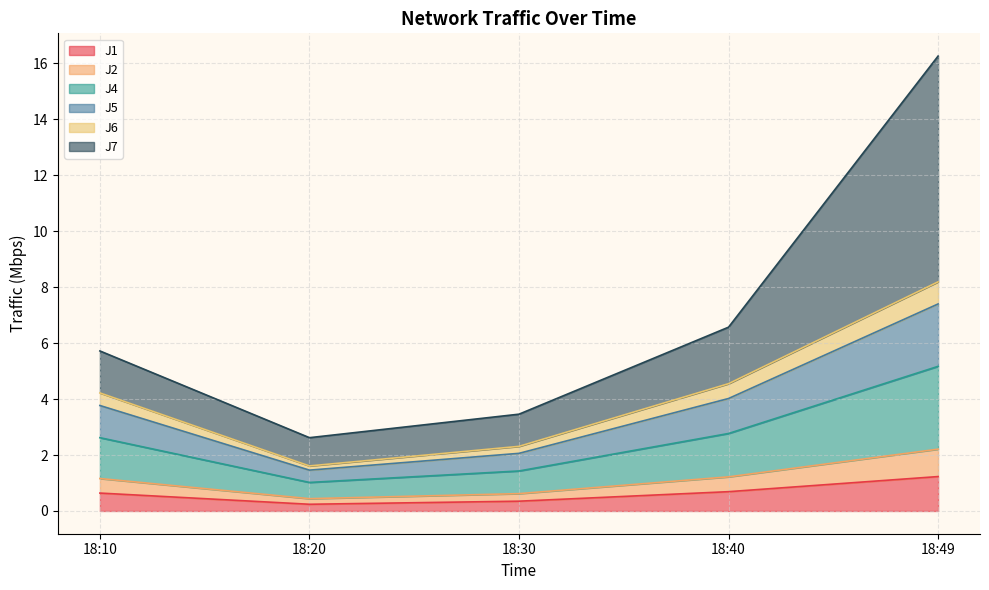

What are all the series names shown in the legend?

J1, J2, J4, J5, J6, J7